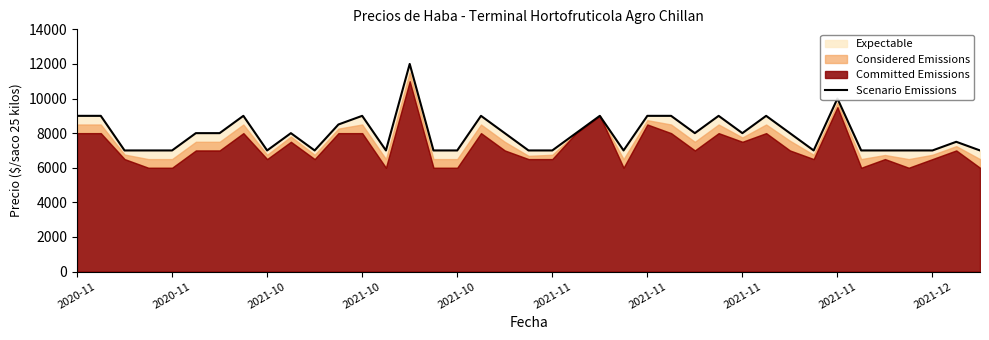

What is the change in value from 2020-11 to 2021-11?

-1000